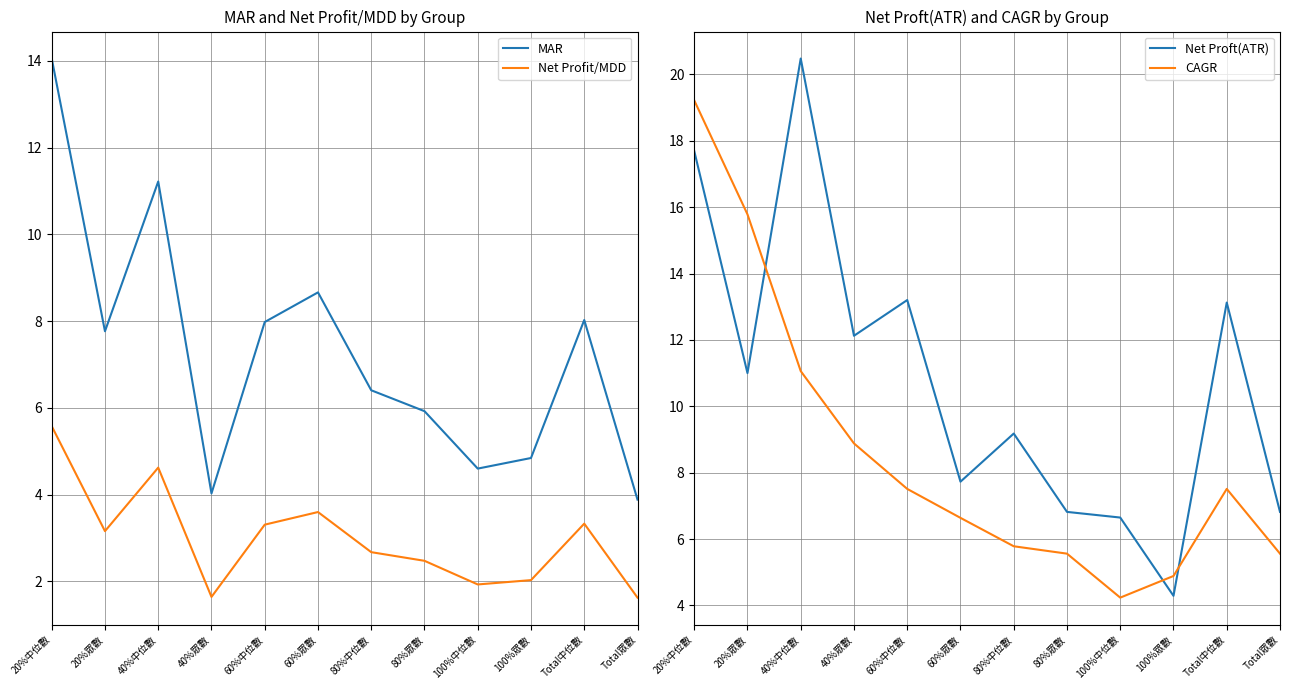

What are all the series names shown in the legend?

MAR, Net Profit/MDD, Net Proft(ATR), CAGR